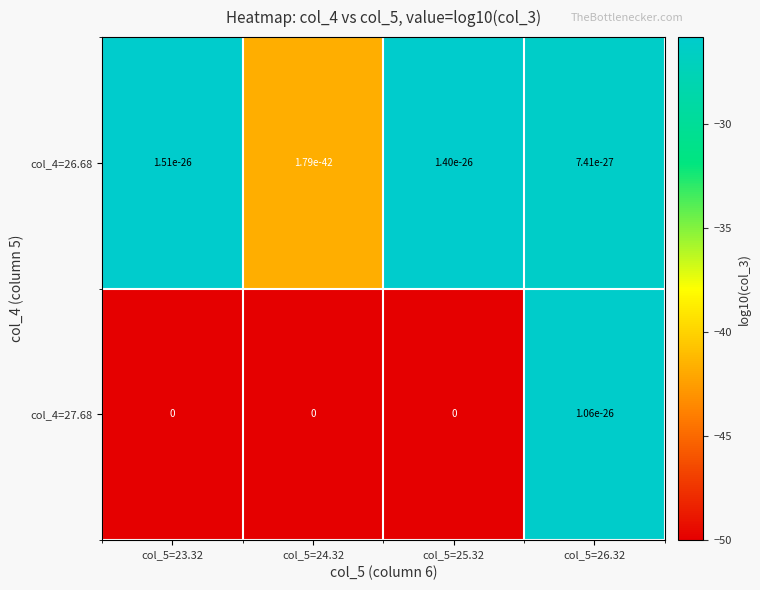

Rank the categories by col_4=26.68 value from highest to lowest.

col_5=23.32, col_5=25.32, col_5=26.32, col_5=24.32